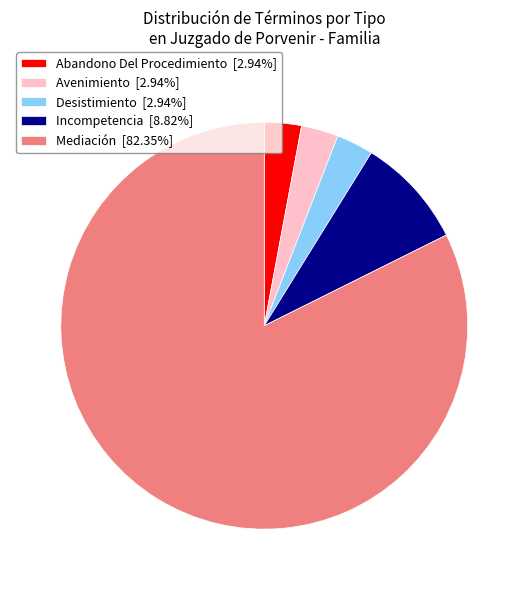

Is it true that Abandono Del Procedimiento is 3% of the pie?

True